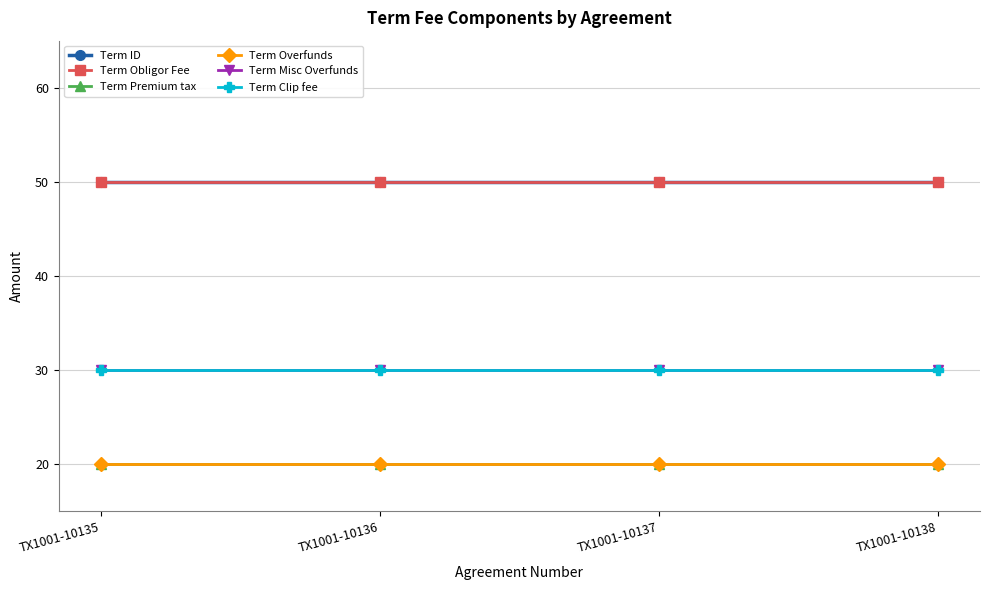

Count the number of data series in this chart.

6